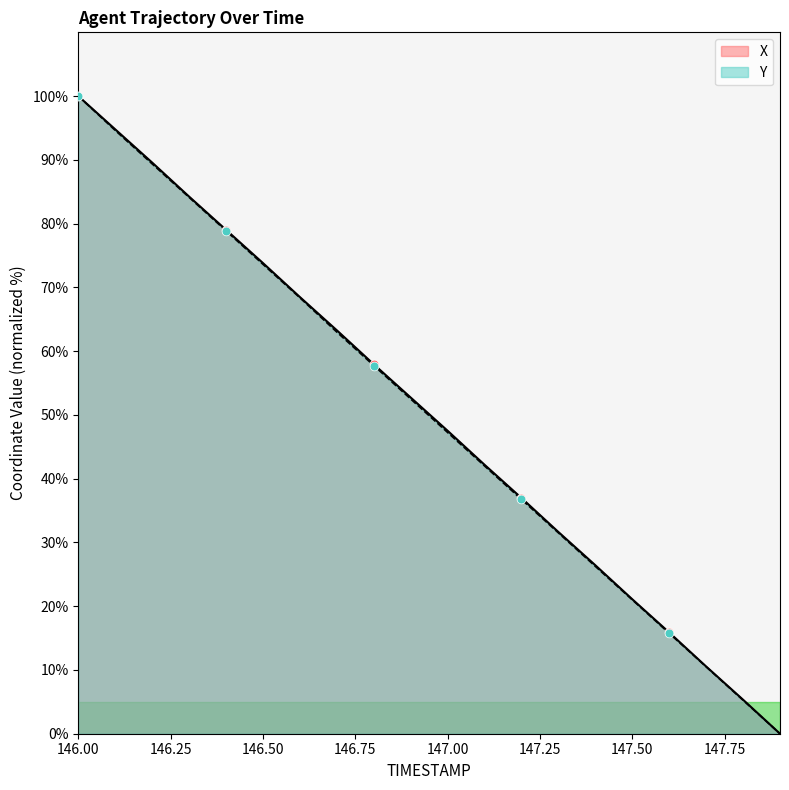

Is the value of X at 146.8 greater than the value of Y at 146.1?

No